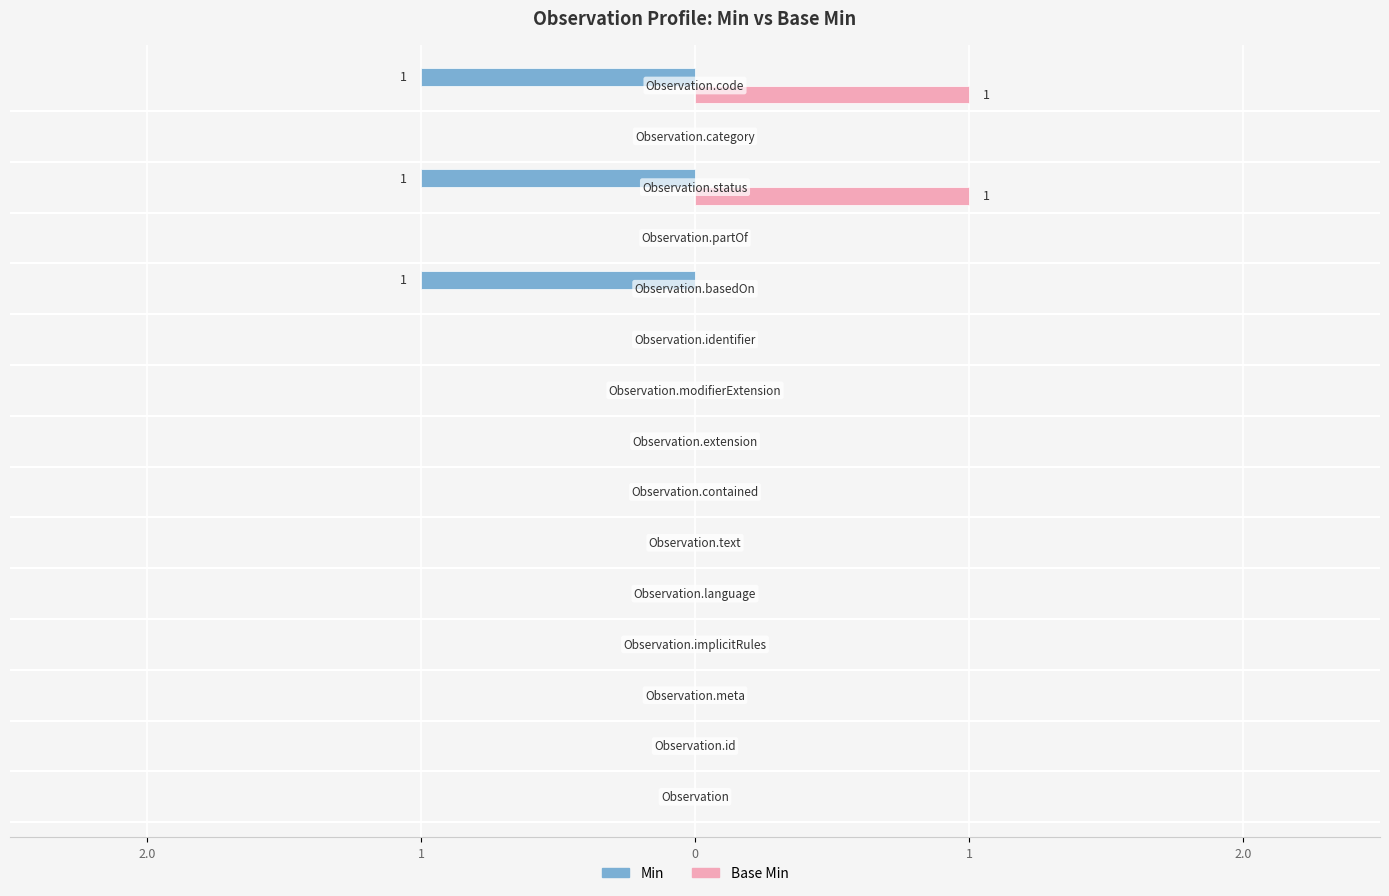

What are all the series names shown in the legend?

Min, Base Min